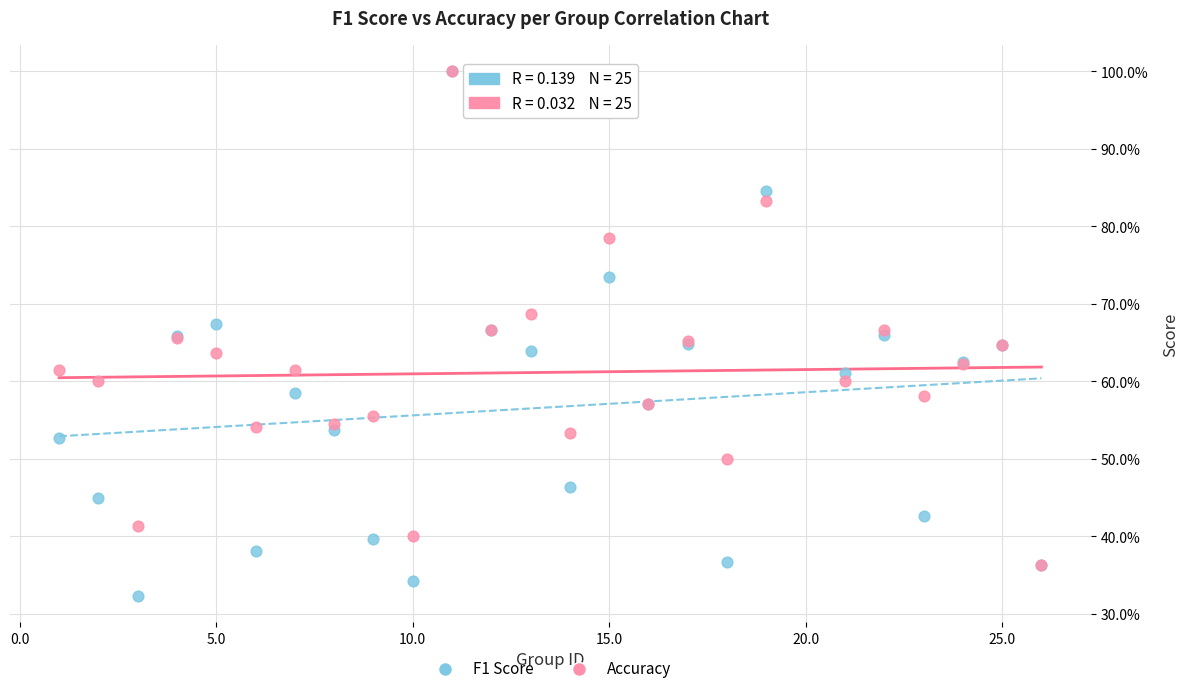

What are all the series names shown in the legend?

F1 Score, Accuracy